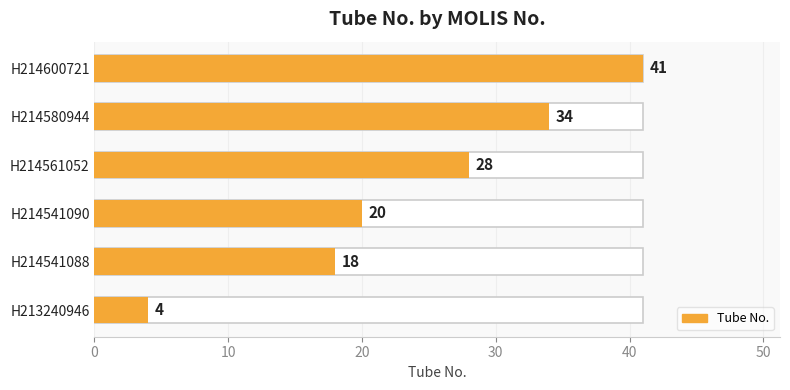

Does the chart contain stacked bars?

No